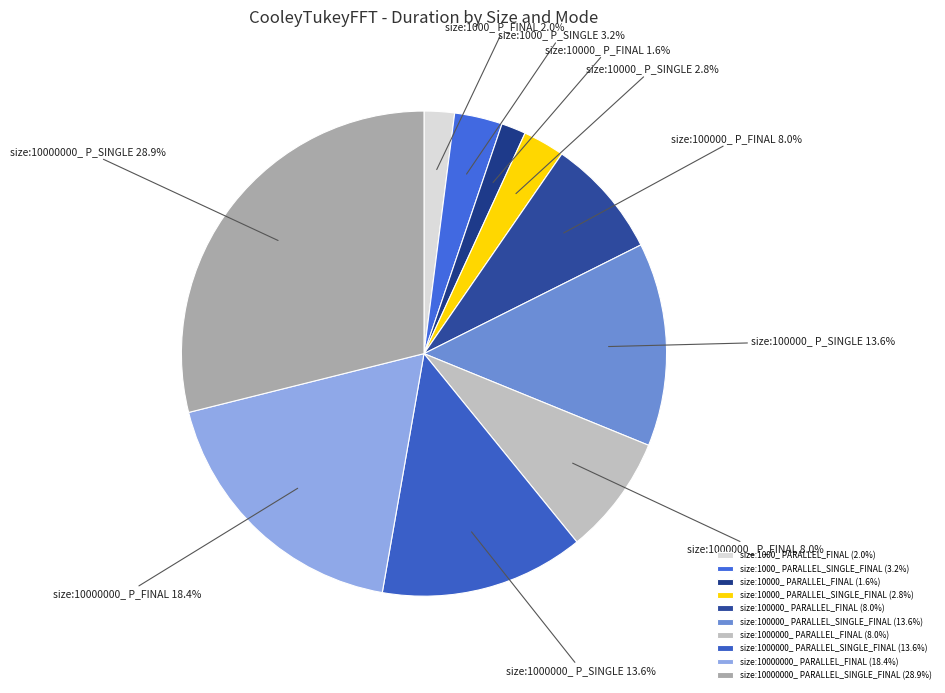

To the nearest percent, what percentage of the pie is size:10000_ PARALLEL_SINGLE_FINAL?

3%